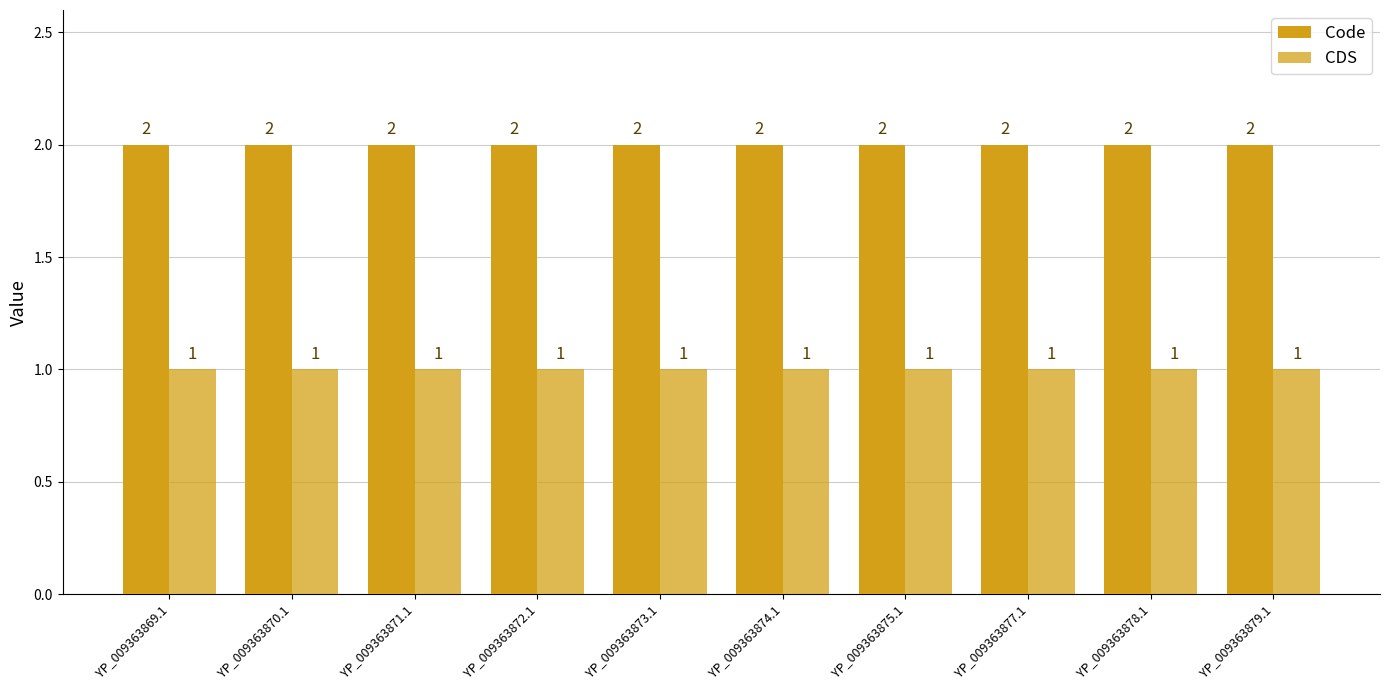

Reading left to right, transcribe all the data shown in this chart.

Code: 2	2	2	2	2	2	2	2	2	2
CDS: 1	1	1	1	1	1	1	1	1	1